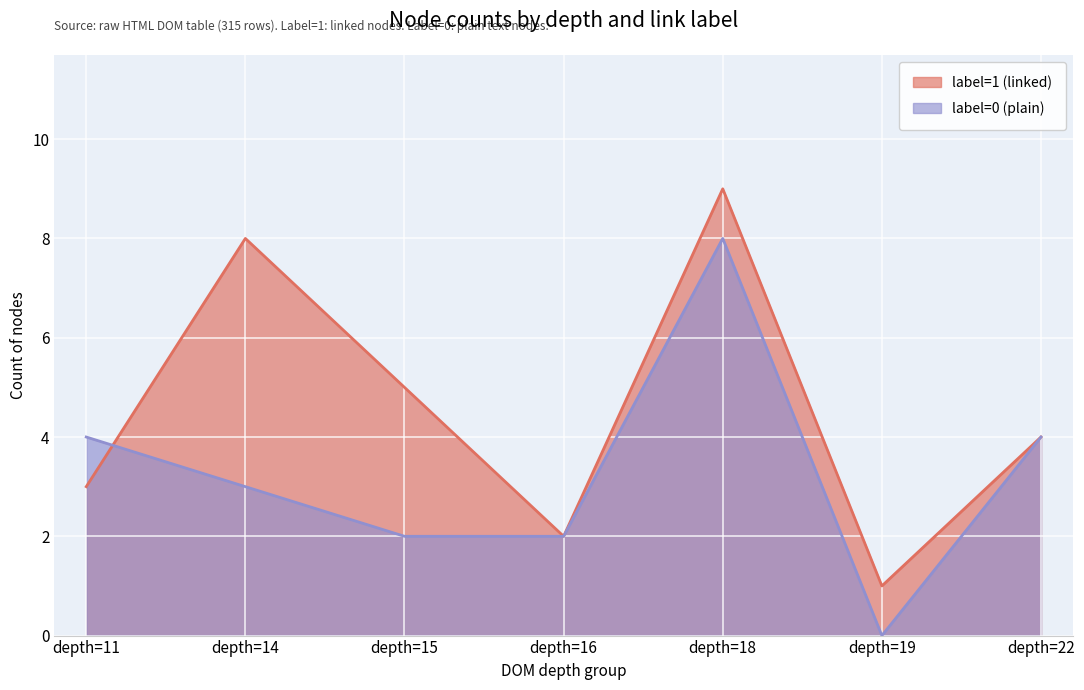

How many series are shown in this chart?

2